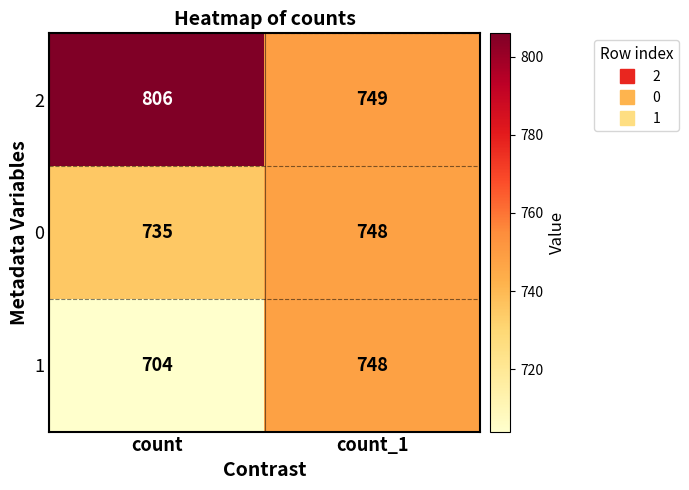

Is the value of 0 at count_1 greater than the value of 1 at count?

Yes